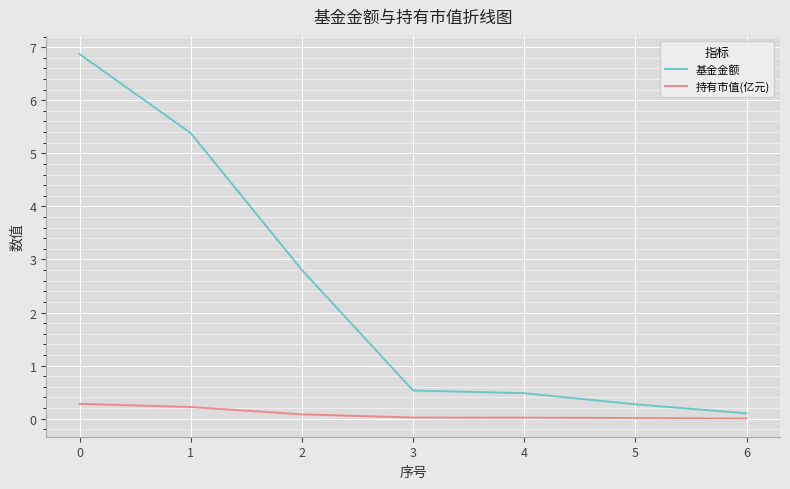

What is the difference between the 持有市值(亿元) values at 4 and 2?

0.1